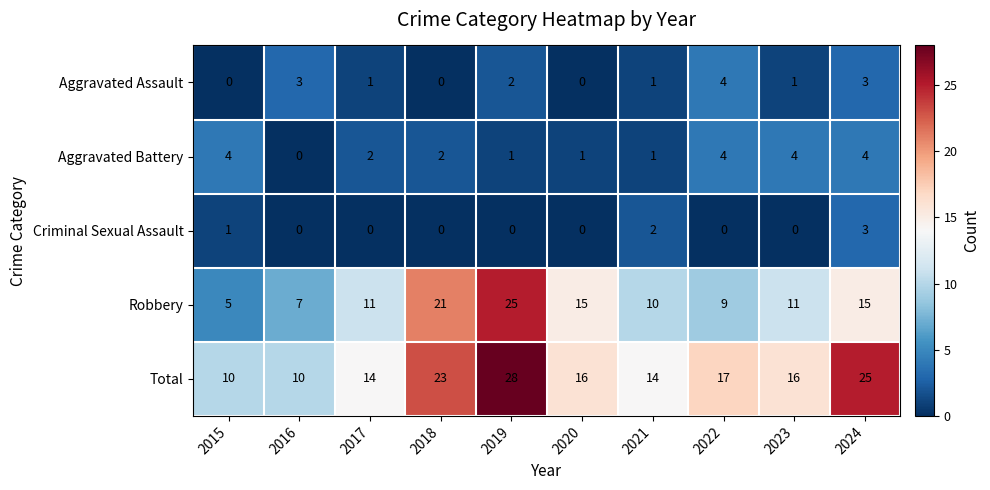

Read the Robbery value at 2017.

11